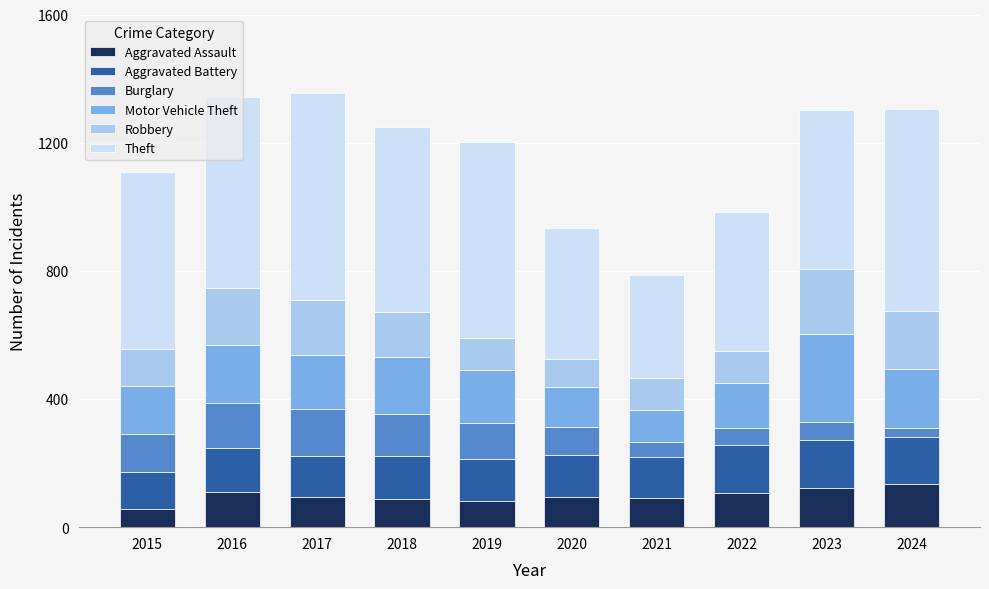

How many data points does each series have?

10